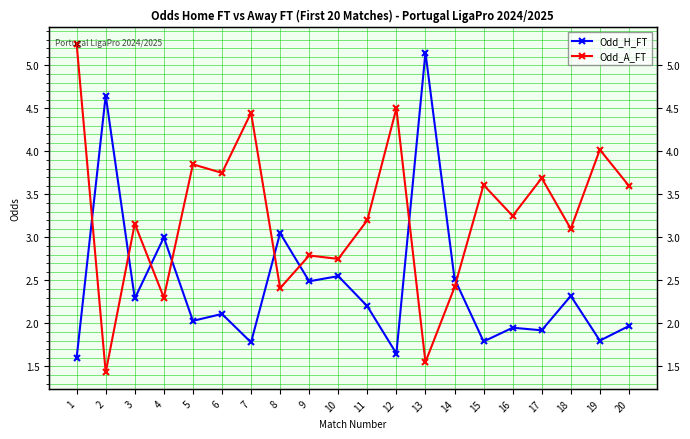

Is it true that Odd_H_FT equals 3.2 at 17?

False